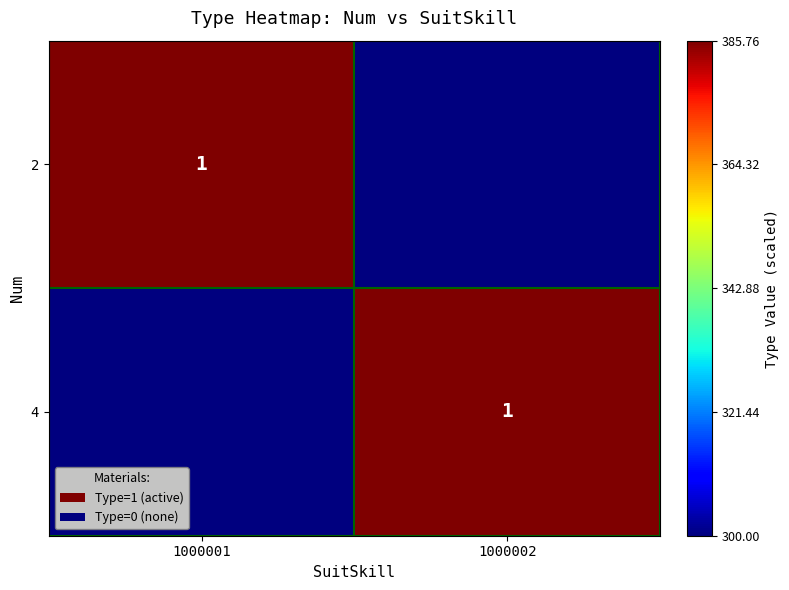

At how many categories does at least one series exceed 381?

2